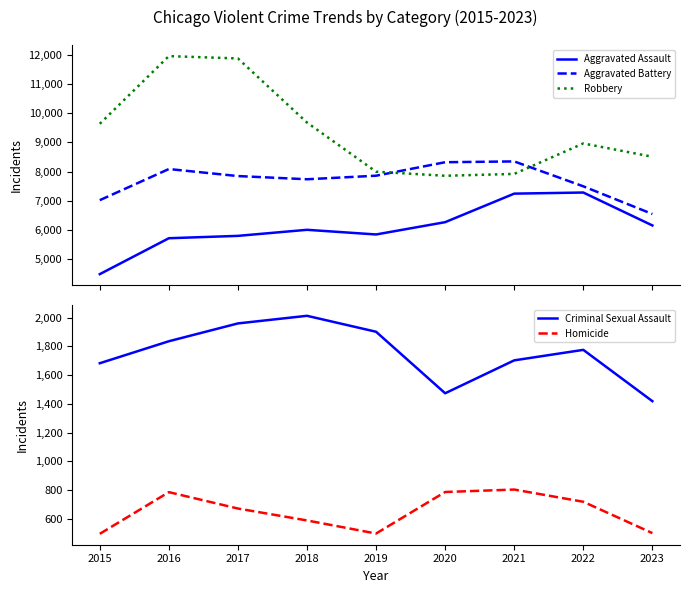

Reading right to left, what are all the values shown in this chart?

Aggravated Assault: 2023=6151	2022=7280	2021=7242	2020=6263	2019=5841	2018=6001	2017=5793	2016=5712	2015=4480
Aggravated Battery: 2023=6543	2022=7493	2021=8347	2020=8320	2019=7857	2018=7735	2017=7845	2016=8086	2015=7018
Robbery: 2023=8508	2022=8964	2021=7918	2020=7855	2019=7995	2018=9681	2017=11880	2016=11960	2015=9638
Criminal Sexual Assault: 2023=1419	2022=1776	2021=1703	2020=1474	2019=1902	2018=2013	2017=1960	2016=1836	2015=1683
Homicide: 2023=501	2022=719	2021=804	2020=787	2019=498	2018=589	2017=672	2016=786	2015=496